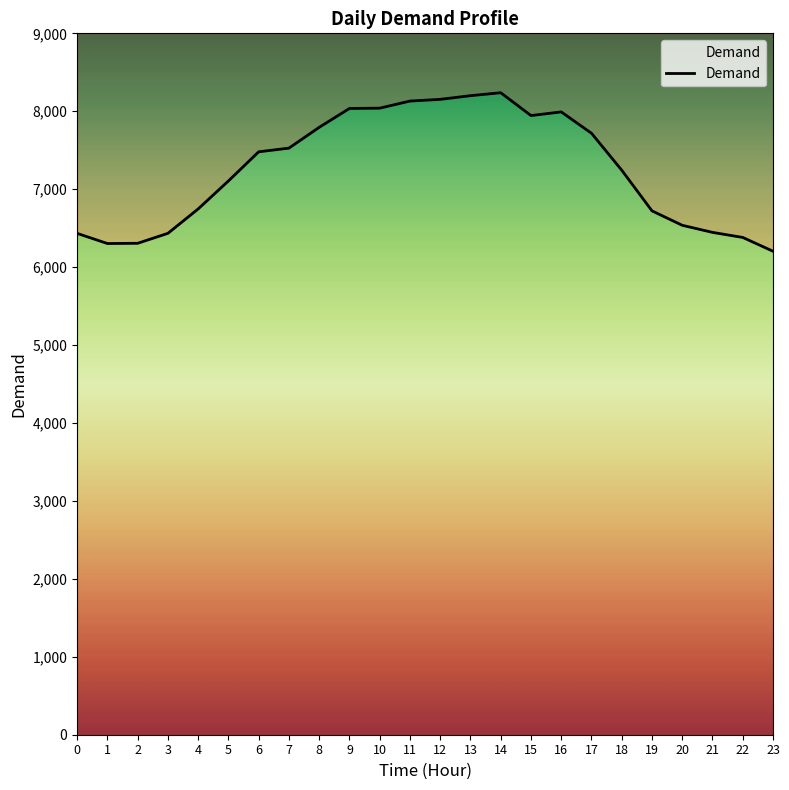

How many lines are shown in the chart?

1